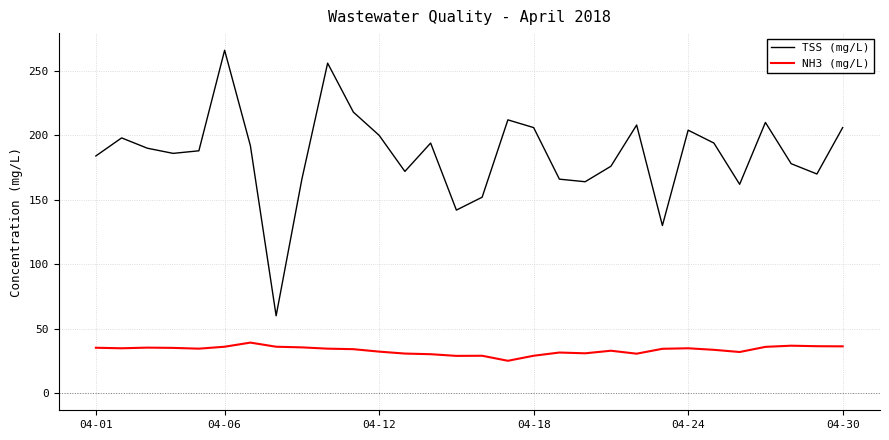

Does the chart display data point markers on the line(s)?

No